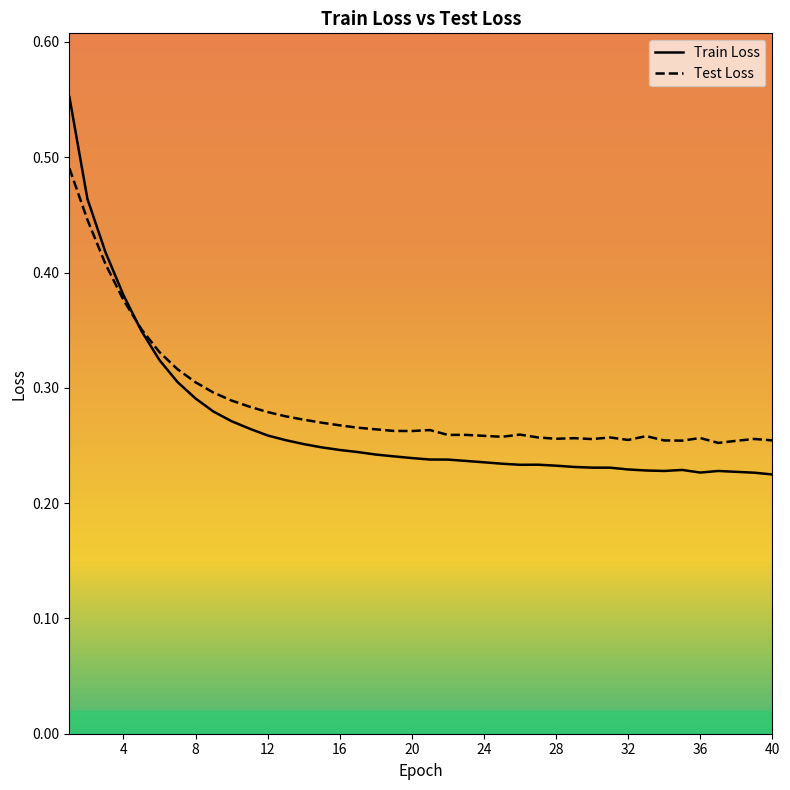

Between 14 and 27, which series saw the biggest shift?

Train Loss